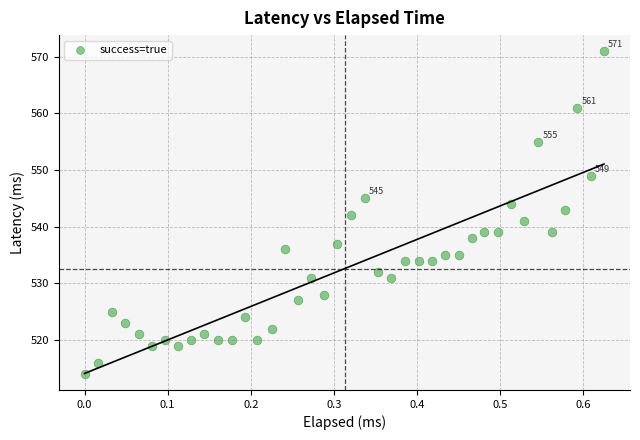

What is the range of Y values (max minus min)?

57